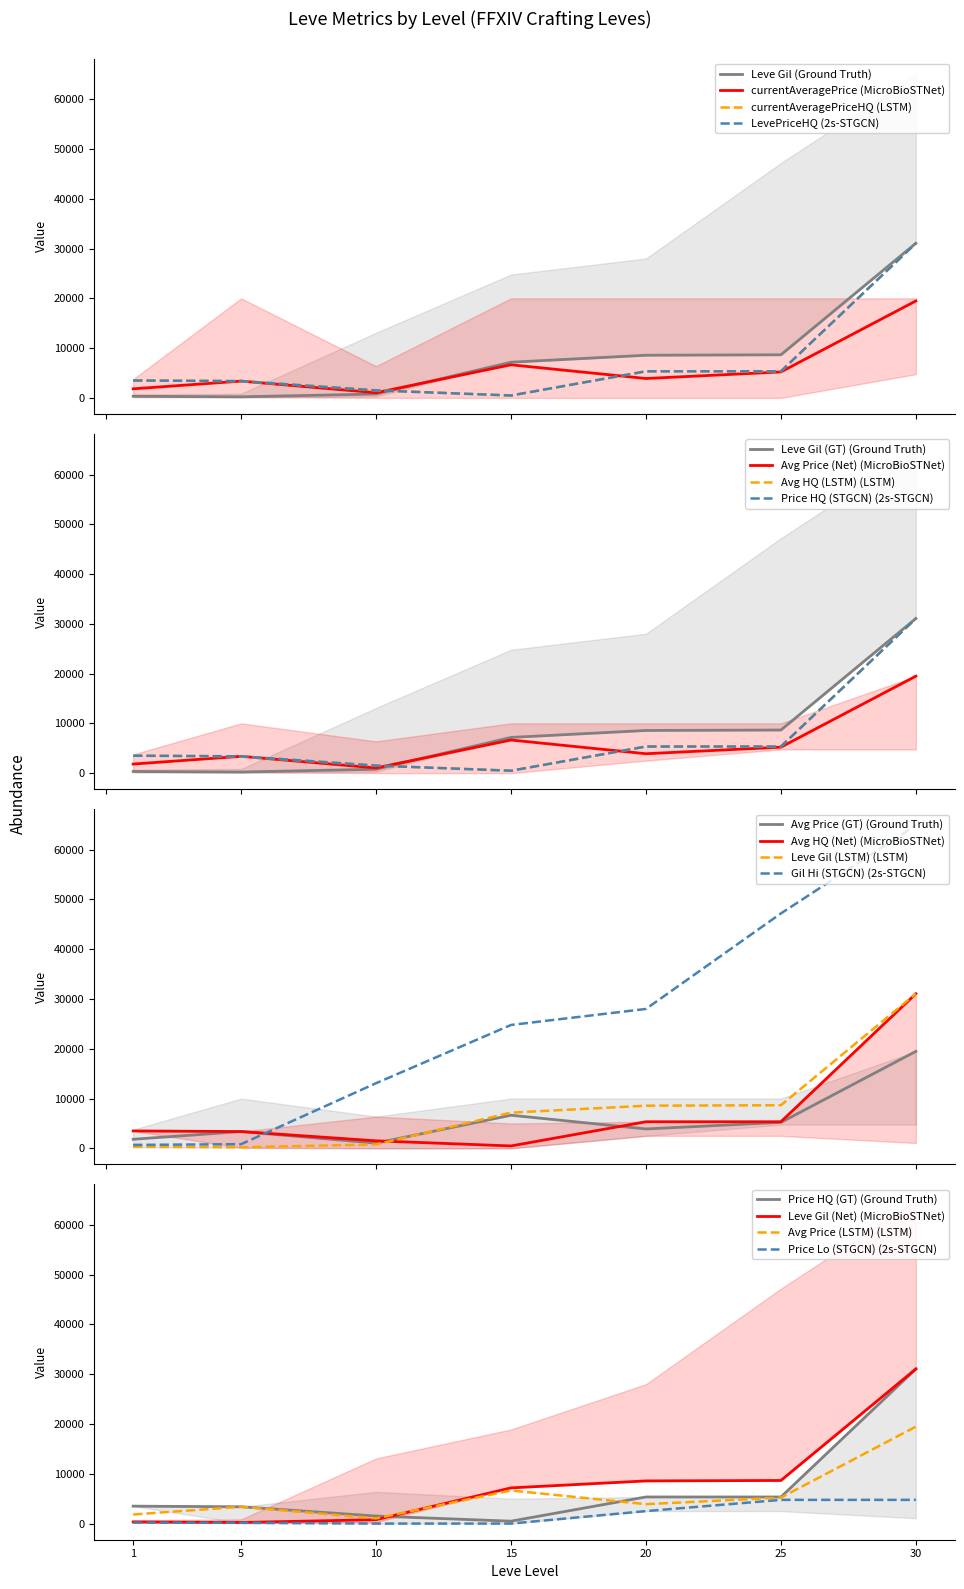

What is the difference between the maximum and minimum values in the LevePriceHQ series?

30584